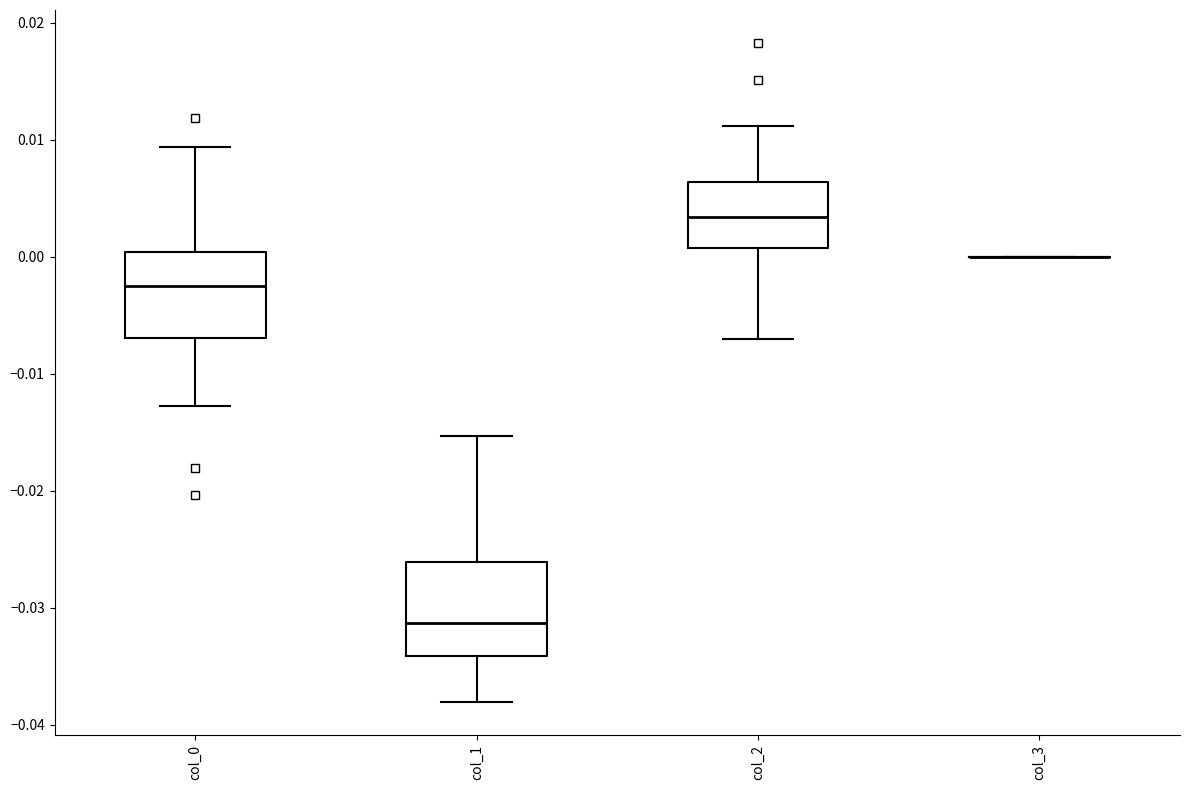

Reading left to right, read every box against the y-axis: the position of its median line, the range the box covers, and the ends of its whiskers. The values are not printed on the chart, so give them approximately, as read against the axis.

col_0: median -0.003, box -0.007 to 0.000, whiskers -0.013 to 0.009
col_1: median -0.031, box -0.034 to -0.026, whiskers -0.038 to -0.015
col_2: median 0.003, box 0.001 to 0.006, whiskers -0.007 to 0.011
col_3: box collapsed to a line at 0.000, whiskers 0.000 to 0.000